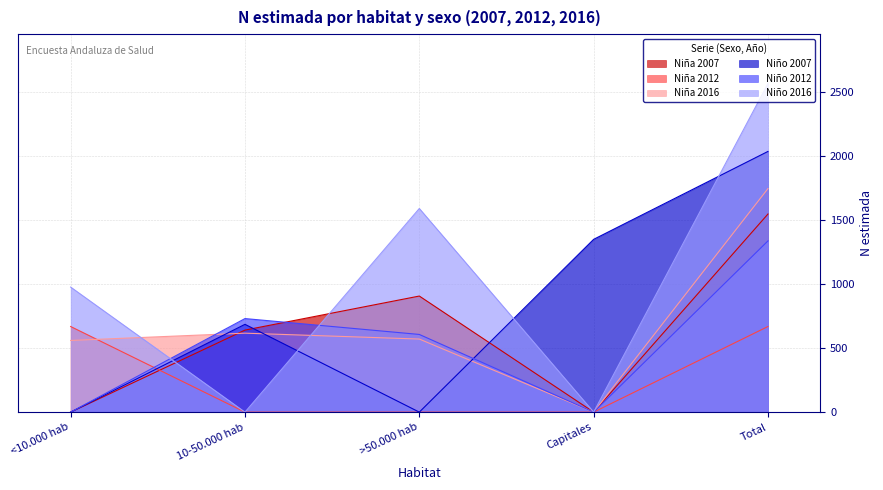

Does the chart display data point markers on the line(s)?

No